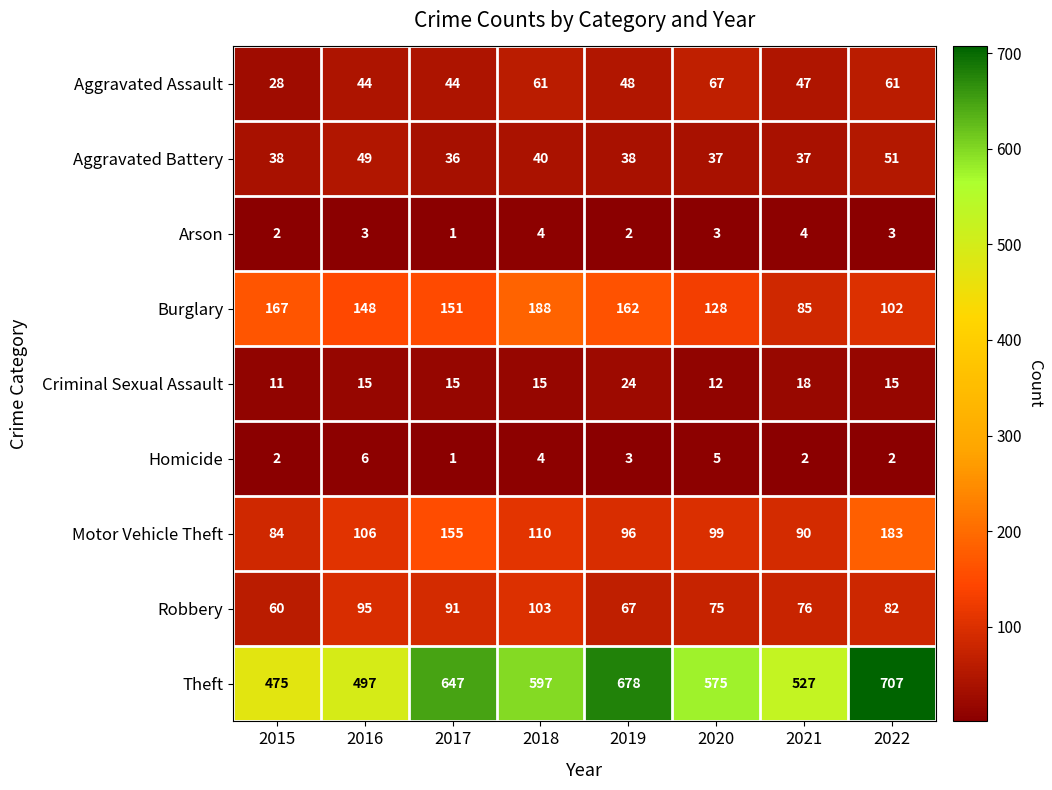

Which series has the widest spread of values?

Theft